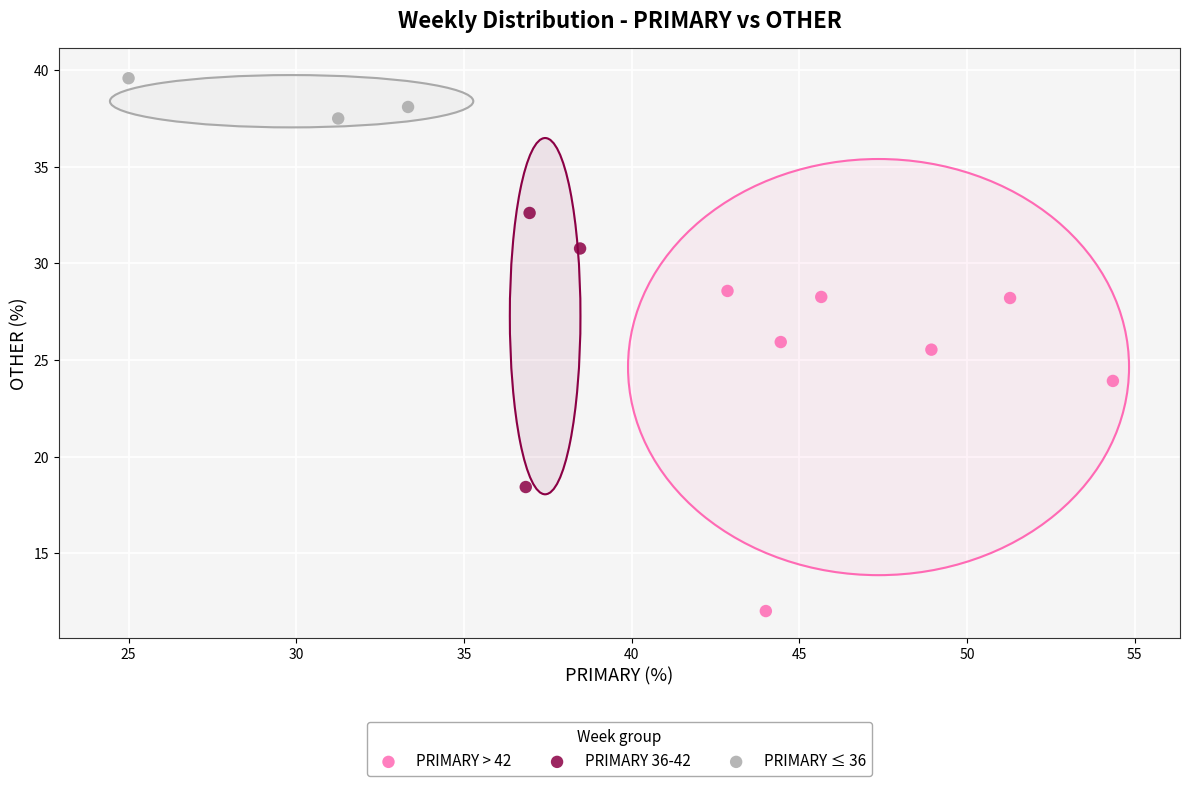

What are all the series names shown in the legend?

PRIMARY > 42, PRIMARY 36-42, PRIMARY ≤ 36